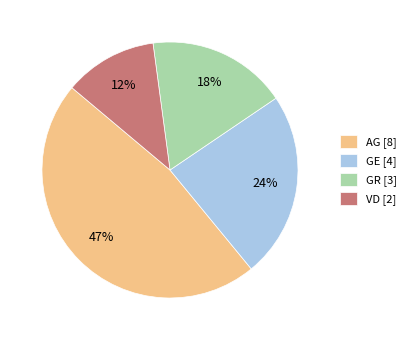

The AG slice represents 47% of the pie. True or false?

True